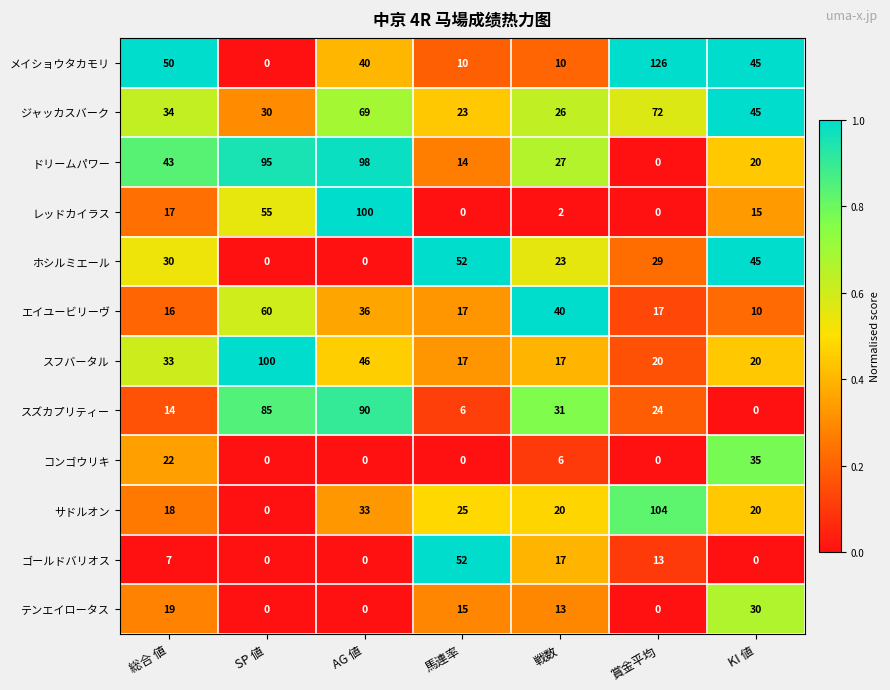

Is it true that メイショウタカモリ equals 26 at 総合 値?

False